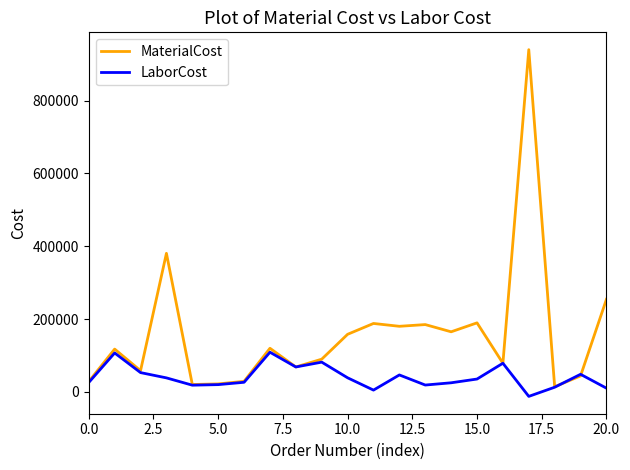

List the series in order of their overall mean, lowest first.

LaborCost, MaterialCost